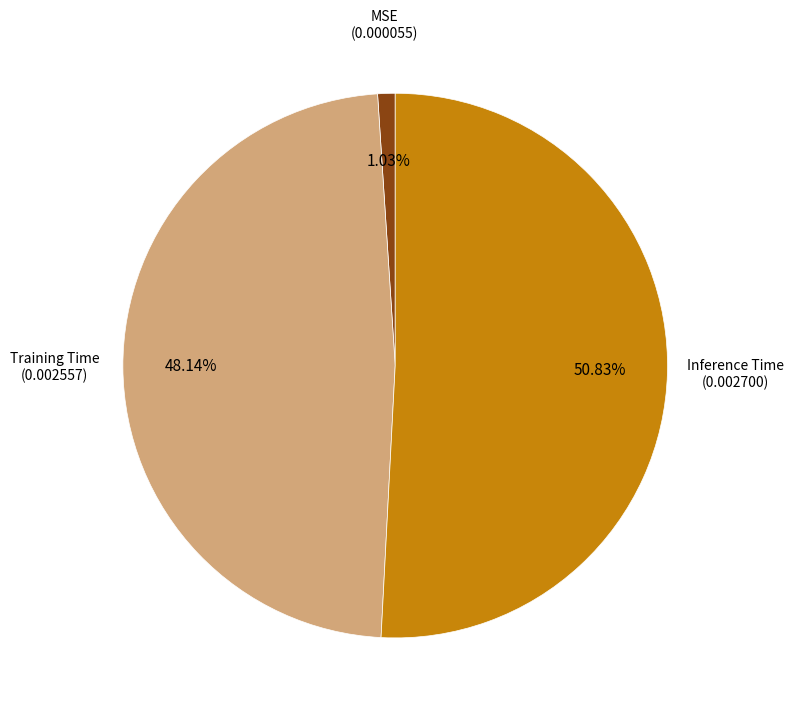

Combined, what portion of the pie is MSE and Inference Time?

51.9%